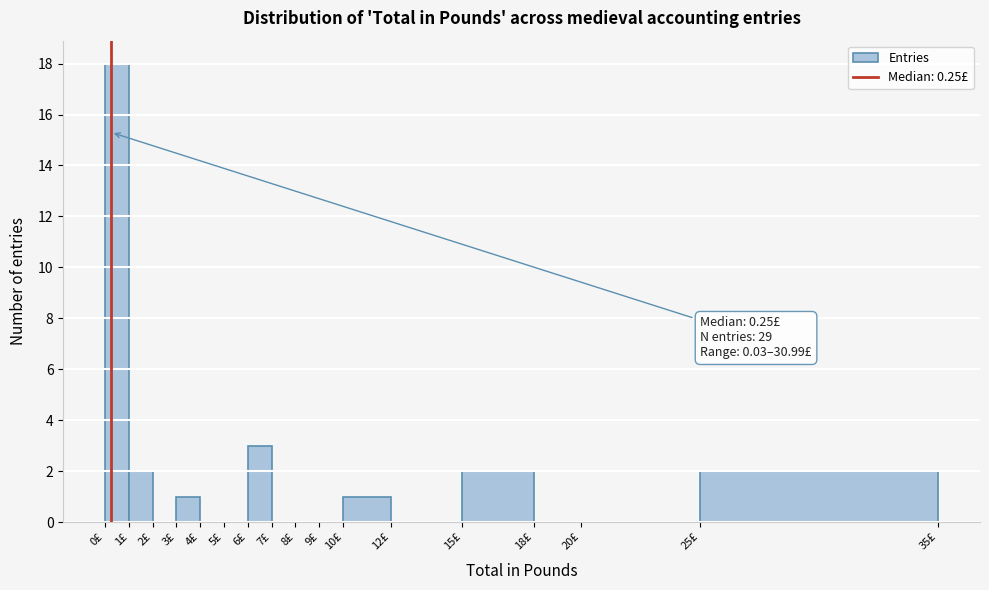

Which range on the x-axis has the tallest bar?

0 to 1